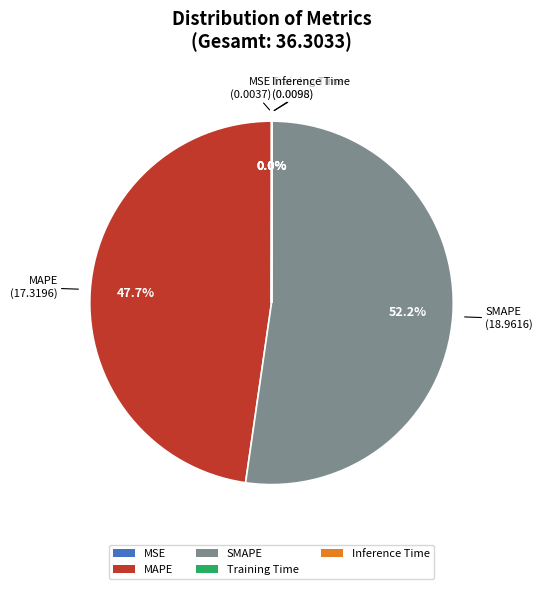

Does any single category account for the majority?

Yes